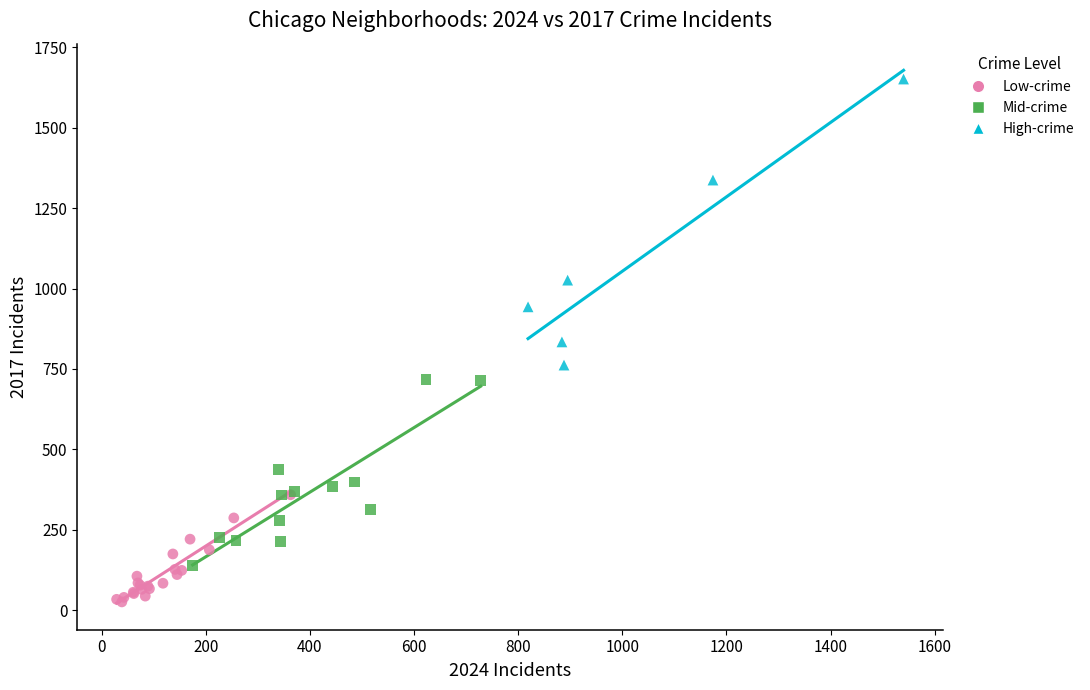

Which series has the widest spread of Y values?

High-crime